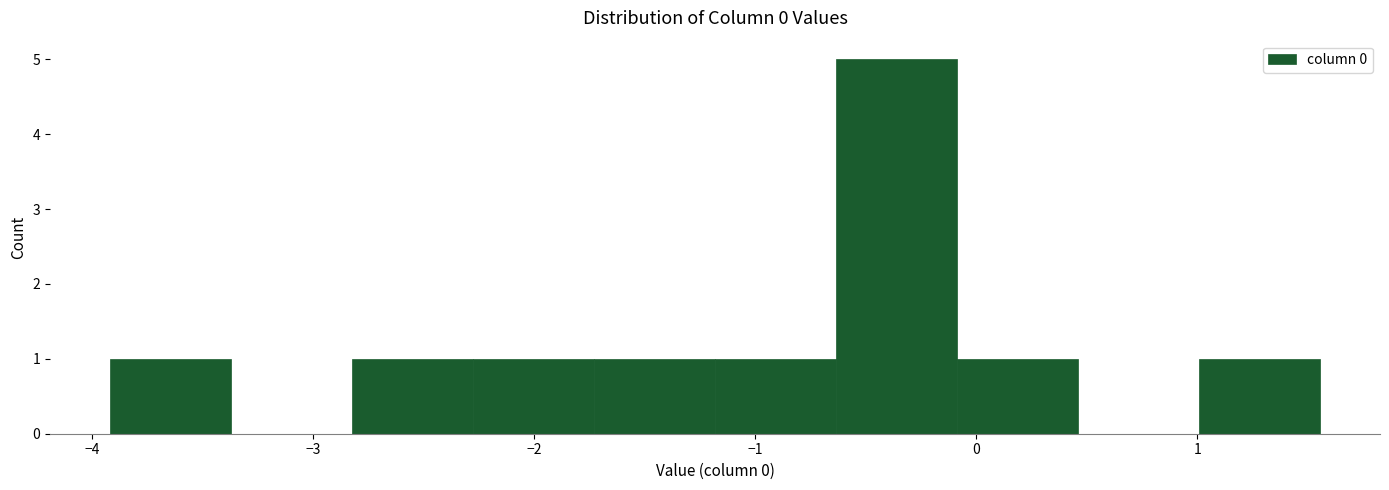

Over which range of the x-axis is the bar tallest?

-0.6 to -0.1